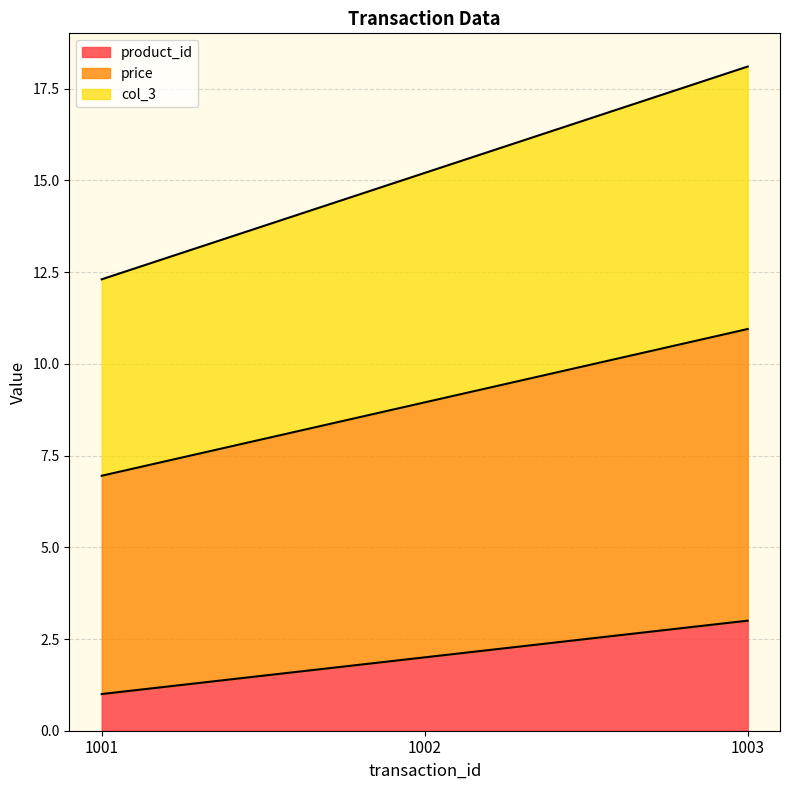

At which category is the sum across all series the highest?

1003